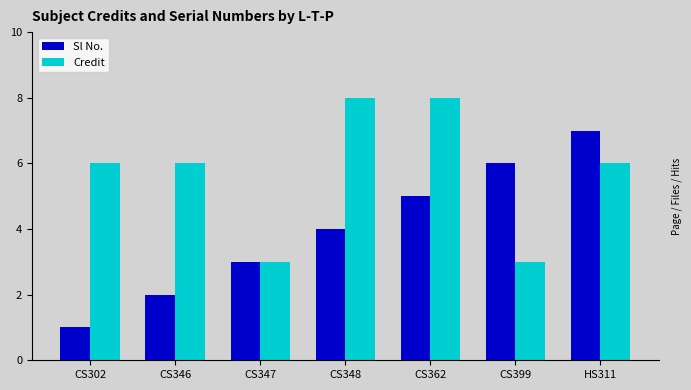

Reading right to left, extract all data points from this chart.

Sl No.: 7	6	5	4	3	2	1
Credit: 6	3	8	8	3	6	6